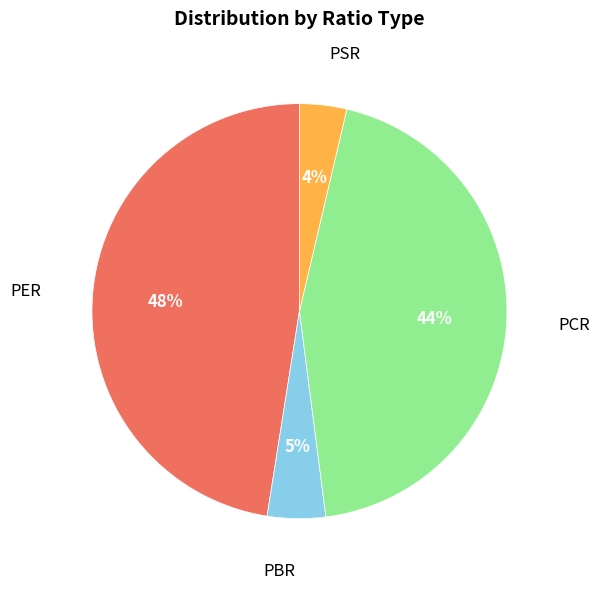

Is there any slice that represents more than half of the pie?

No